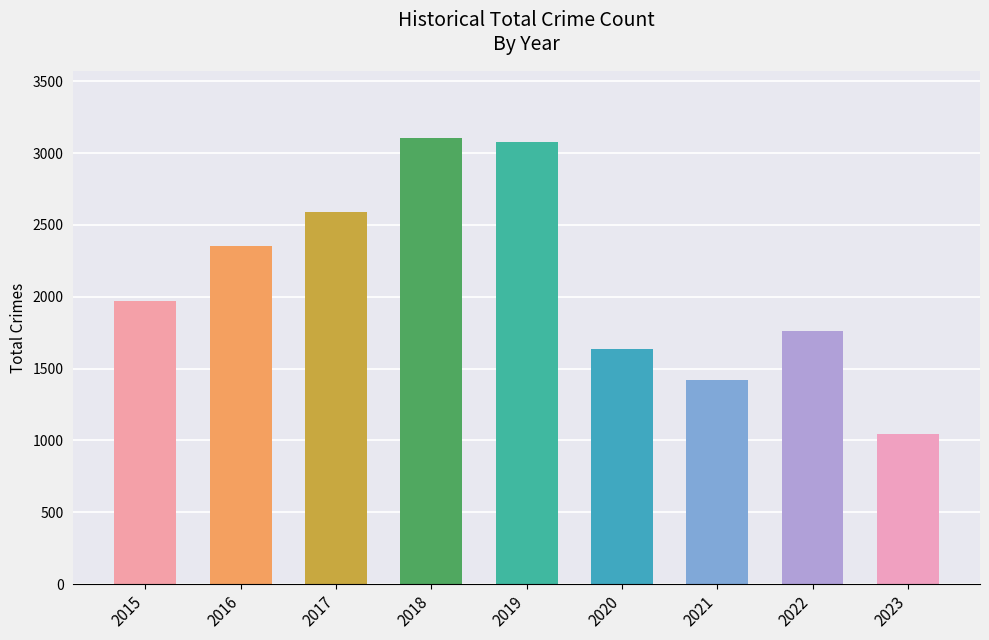

Which has a higher value, 2018 or 2020?

2018